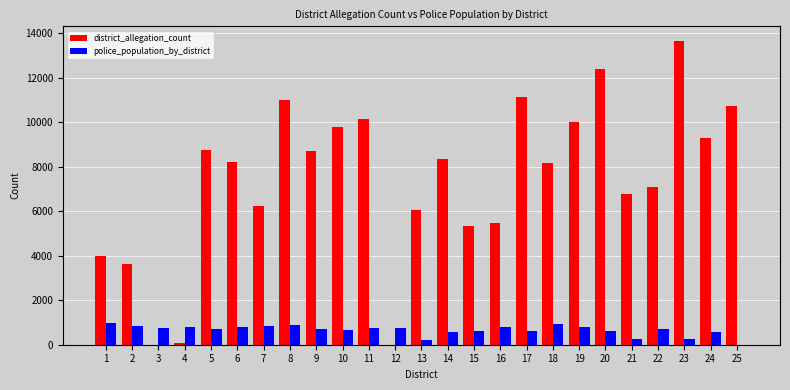

At which category is the sum across all series the highest?

23